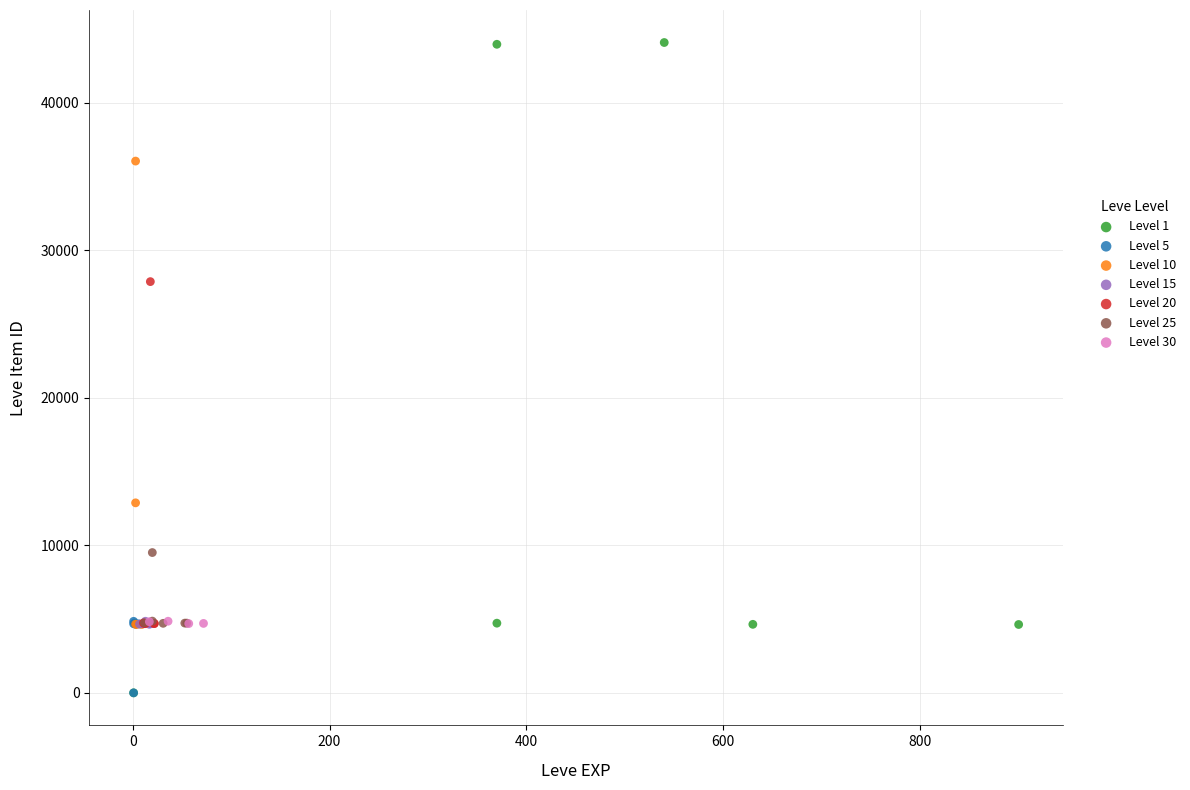

What are all the series names shown in the legend?

Level 1, Level 5, Level 10, Level 15, Level 20, Level 25, Level 30